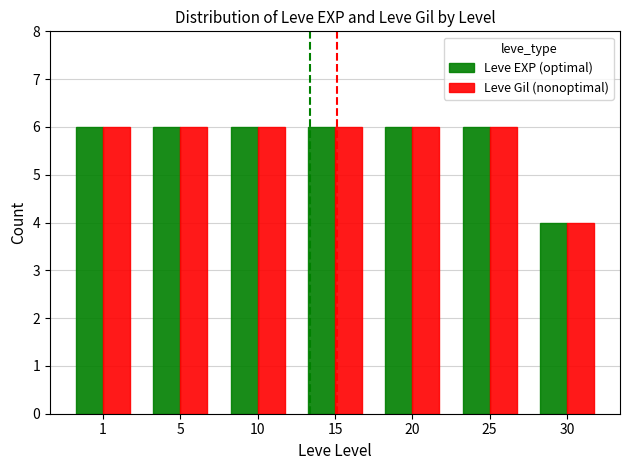

What is the approximate value of Leve Gil (nonoptimal) at 10?

6